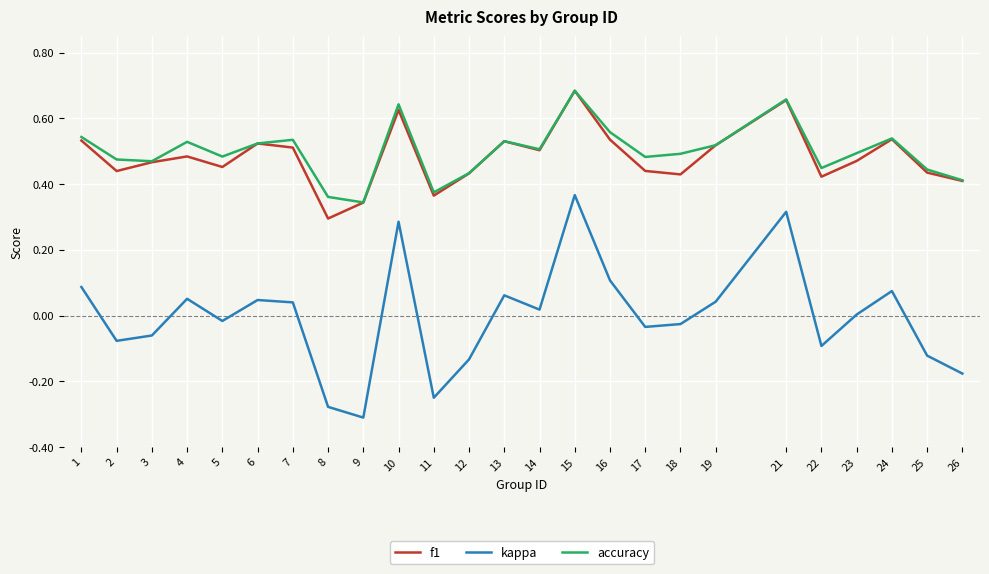

What is the total value across all series at 16?

1.2